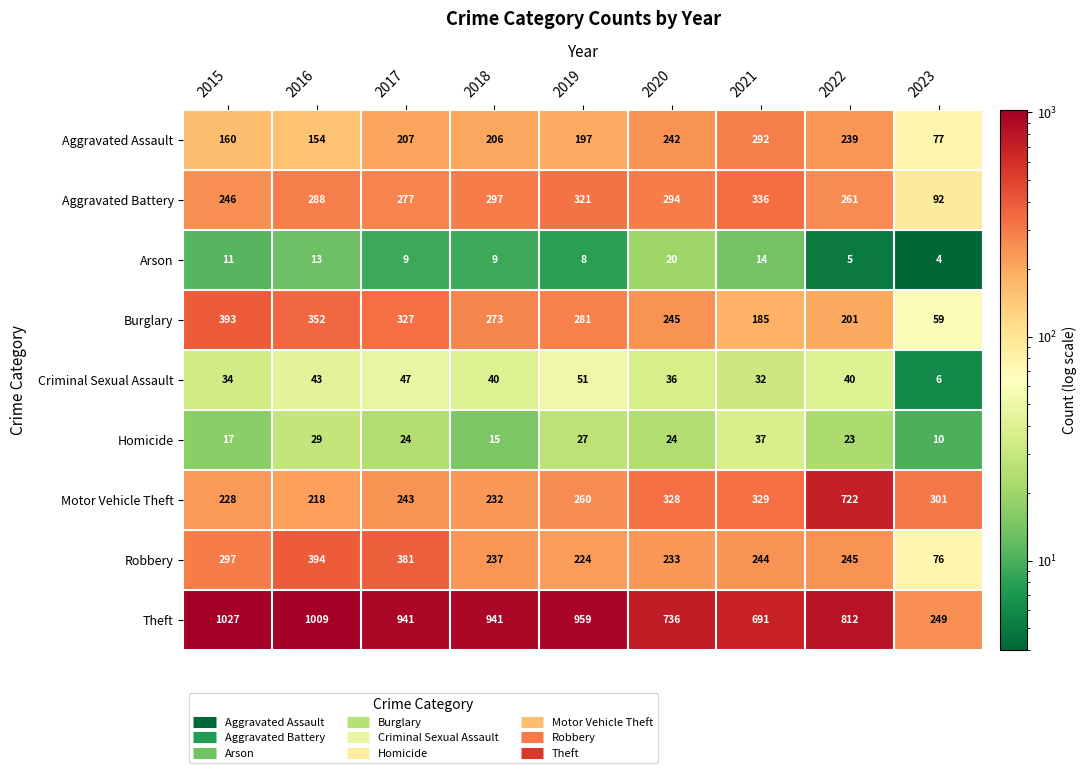

What is the average value of the Aggravated Assault series?

197